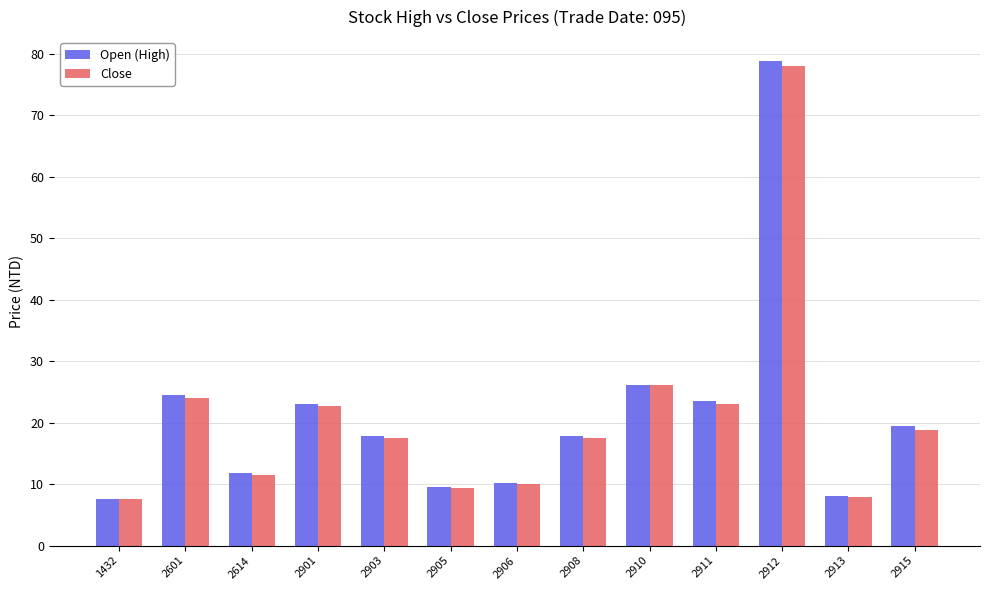

What is the lowest value of the Open (High) series?

7.6